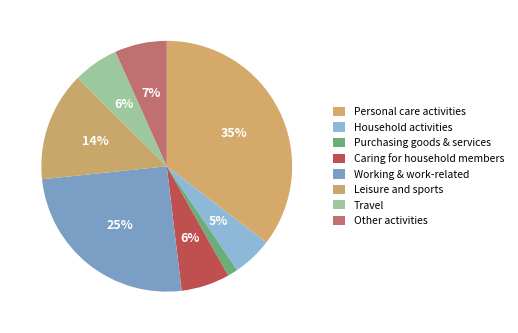

Is it true that Personal care activities is 41% of the pie?

False